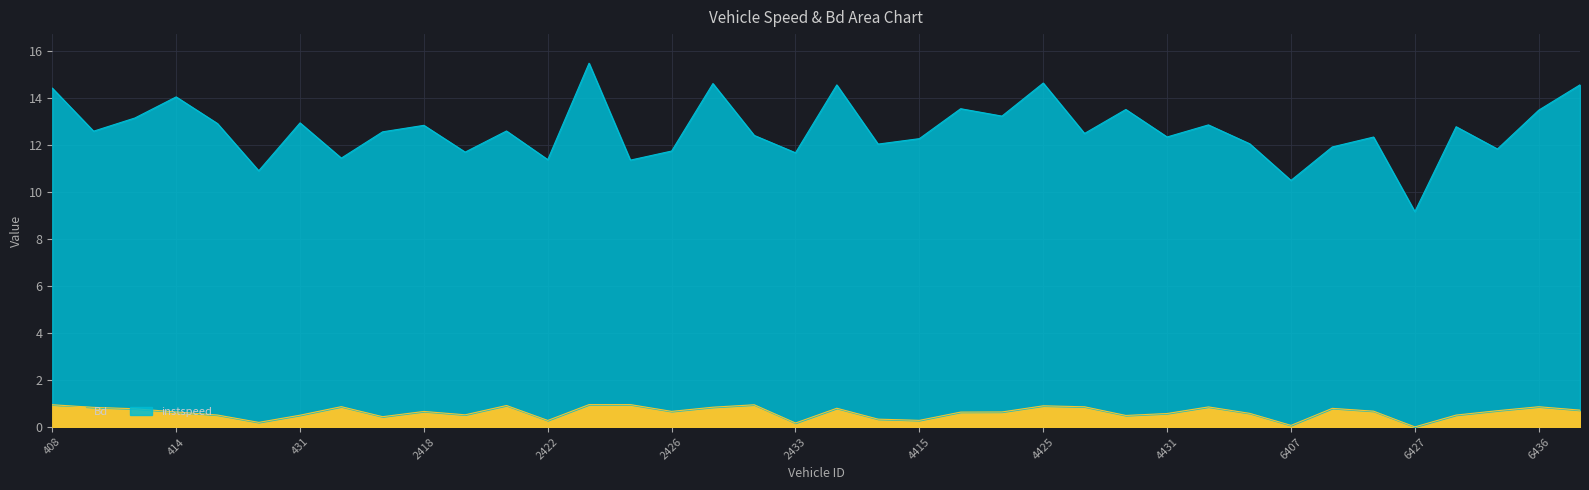

What is the label of the 38th point from the right?

408.0